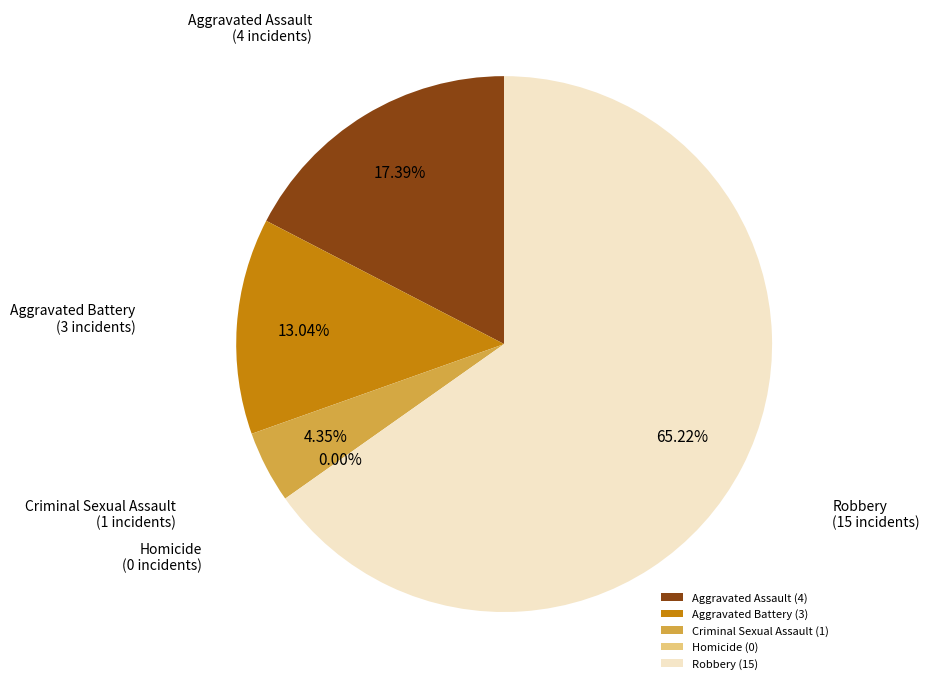

Count the number of slices in the pie.

5